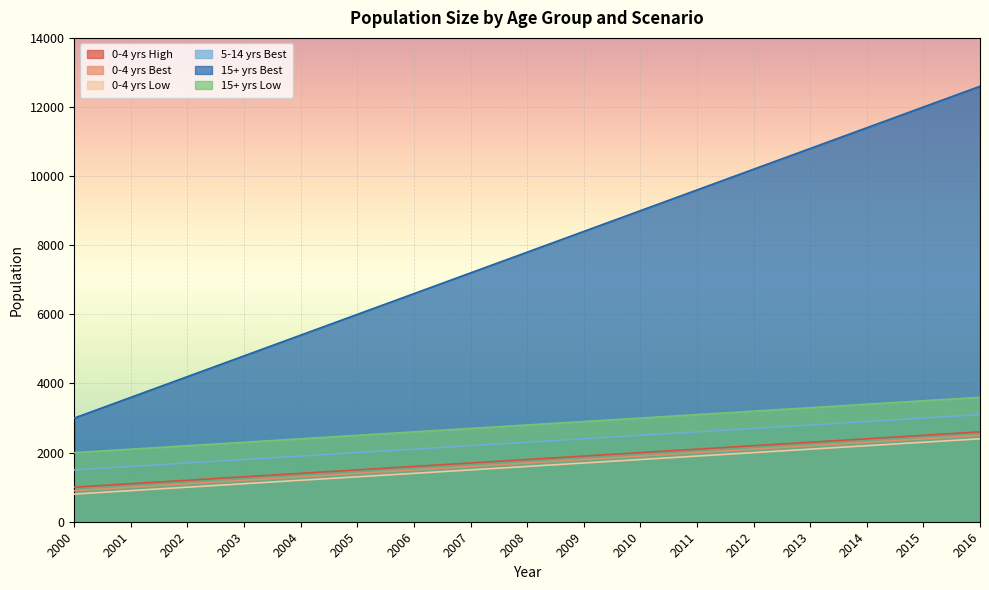

True or false: 15+ yrs Low and 0-4 yrs Best intersect in this chart.

False